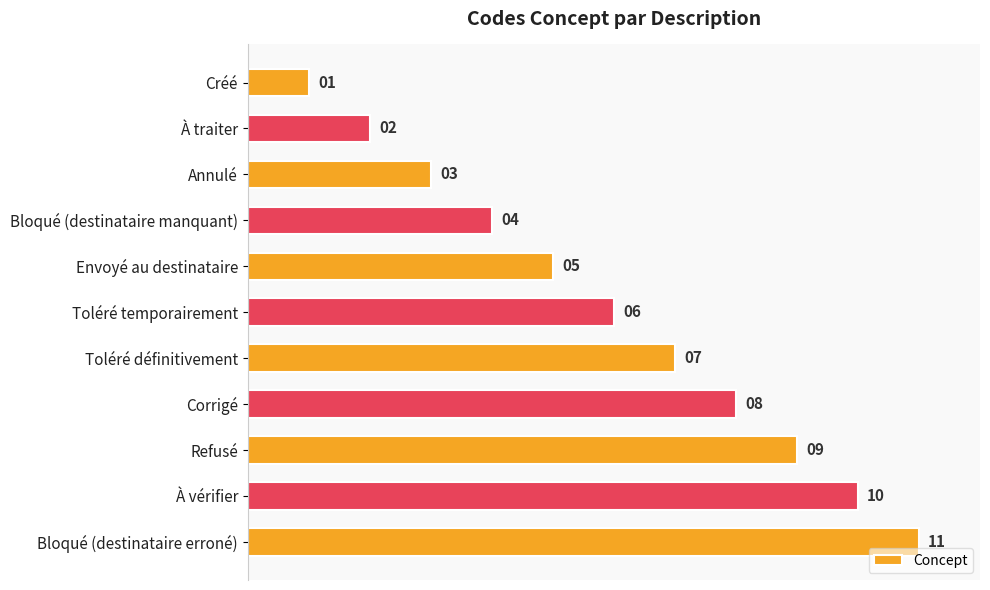

The value at Refusé is 9. True or false?

True